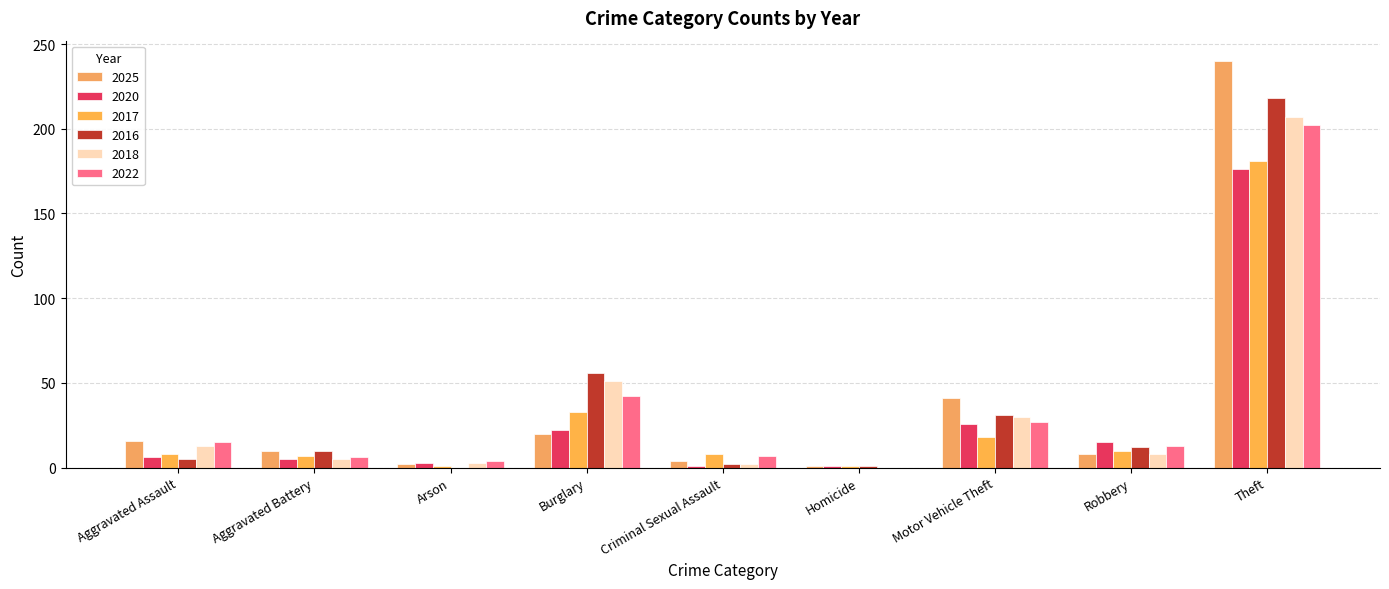

Reading left to right, transcribe all the data shown in this chart.

2025: Aggravated Assault=16	Aggravated Battery=10	Arson=2	Burglary=20	Criminal Sexual Assault=4	Homicide=1	Motor Vehicle Theft=41	Robbery=8	Theft=240
2020: Aggravated Assault=6	Aggravated Battery=5	Arson=3	Burglary=22	Criminal Sexual Assault=1	Homicide=1	Motor Vehicle Theft=26	Robbery=15	Theft=176
2017: Aggravated Assault=8	Aggravated Battery=7	Arson=1	Burglary=33	Criminal Sexual Assault=8	Homicide=1	Motor Vehicle Theft=18	Robbery=10	Theft=181
2016: Aggravated Assault=5	Aggravated Battery=10	Arson=0	Burglary=56	Criminal Sexual Assault=2	Homicide=1	Motor Vehicle Theft=31	Robbery=12	Theft=218
2018: Aggravated Assault=13	Aggravated Battery=5	Arson=3	Burglary=51	Criminal Sexual Assault=2	Homicide=0	Motor Vehicle Theft=30	Robbery=8	Theft=207
2022: Aggravated Assault=15	Aggravated Battery=6	Arson=4	Burglary=42	Criminal Sexual Assault=7	Homicide=0	Motor Vehicle Theft=27	Robbery=13	Theft=202